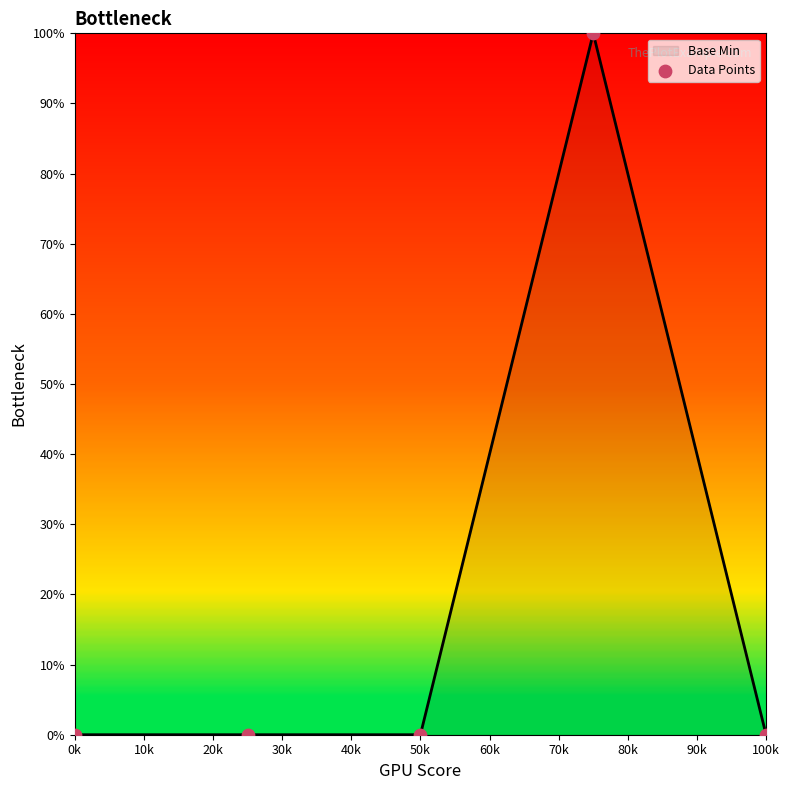

Between 10k and 20k, which is larger?

10k